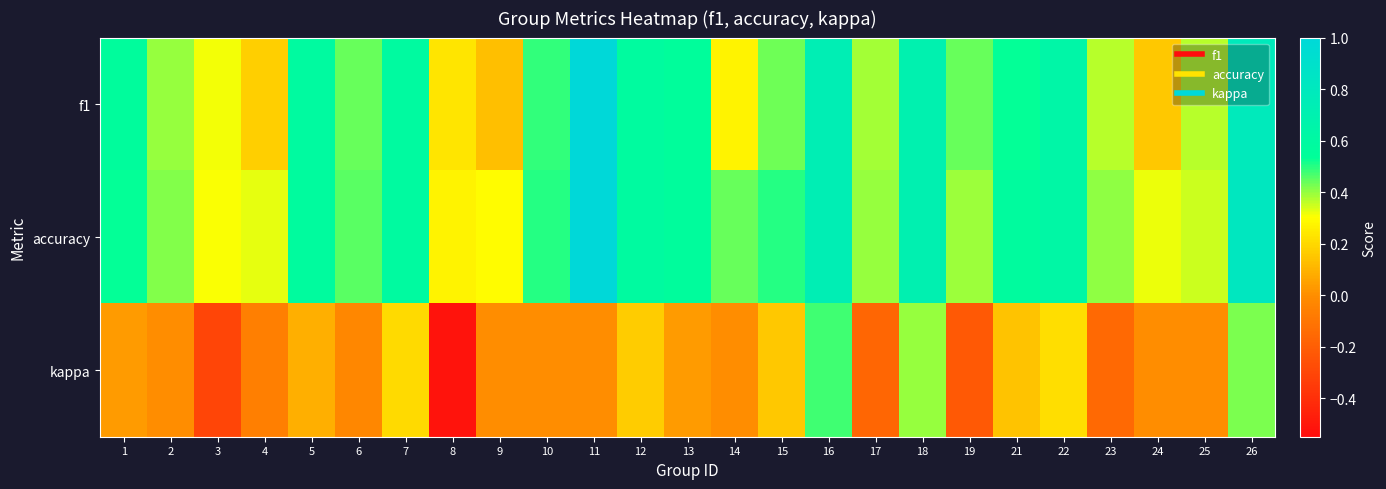

Which series has the largest total across all categories?

accuracy